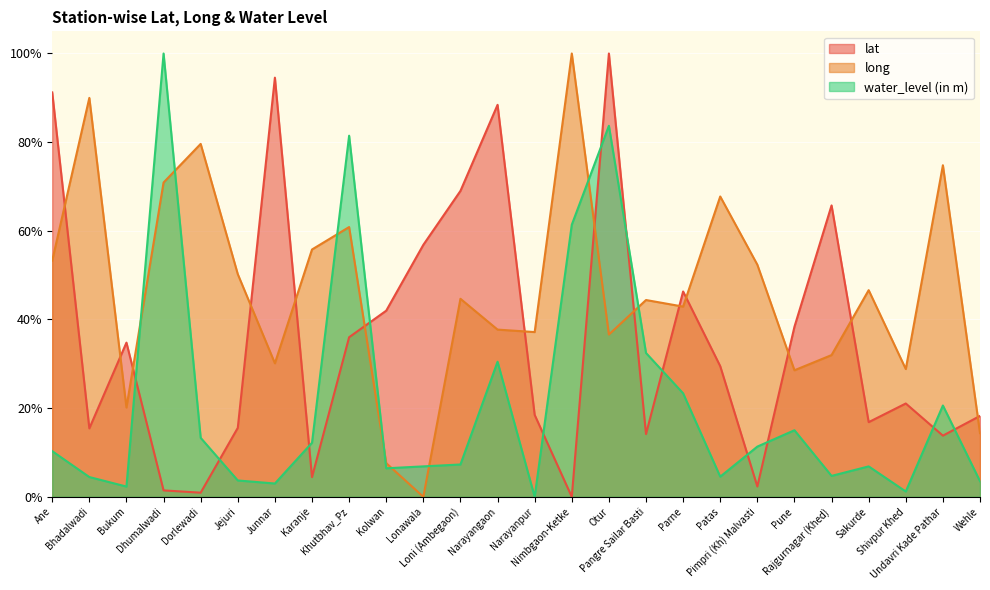

How many lines are shown in the chart?

3